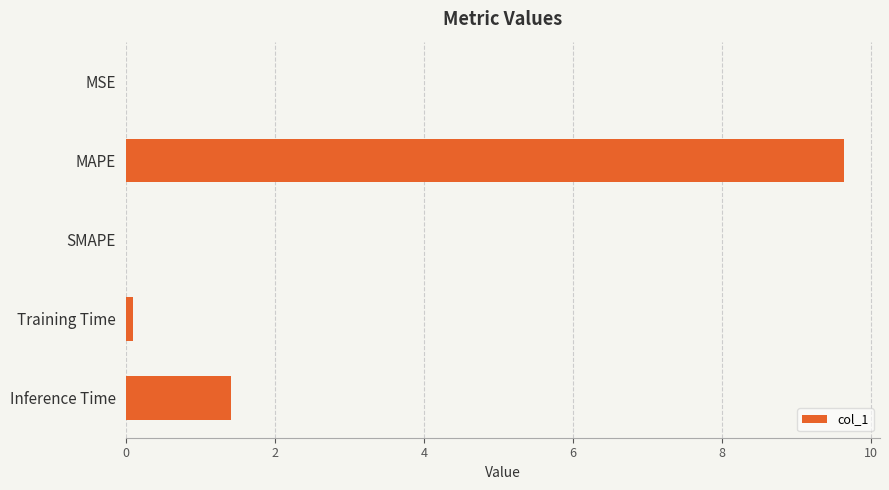

The chart shows a value of 9.6 at MAPE. True or false?

True